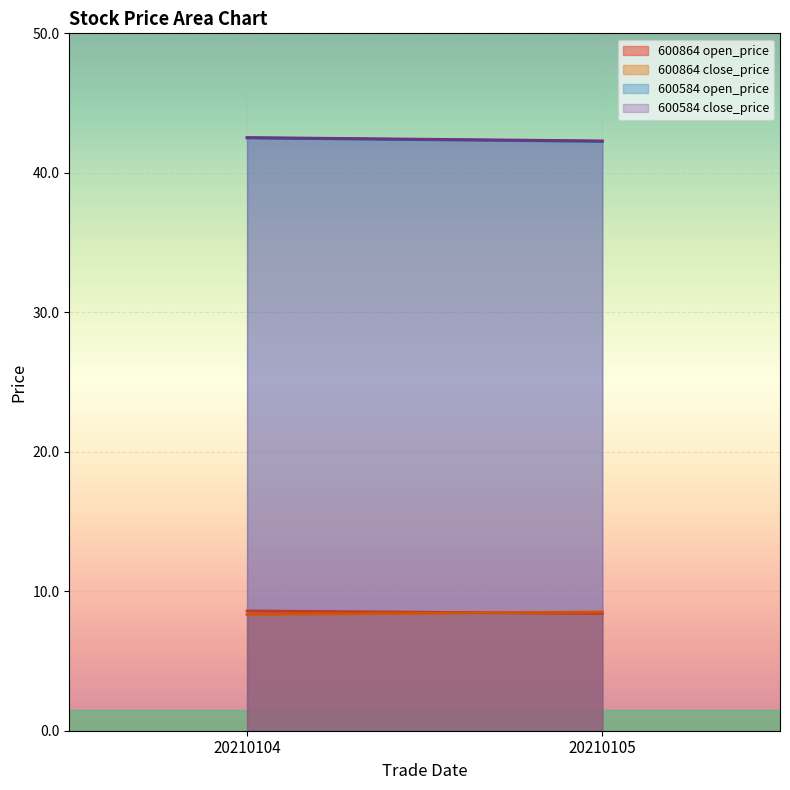

What is the average value of the open_price_600584 series?

42.4